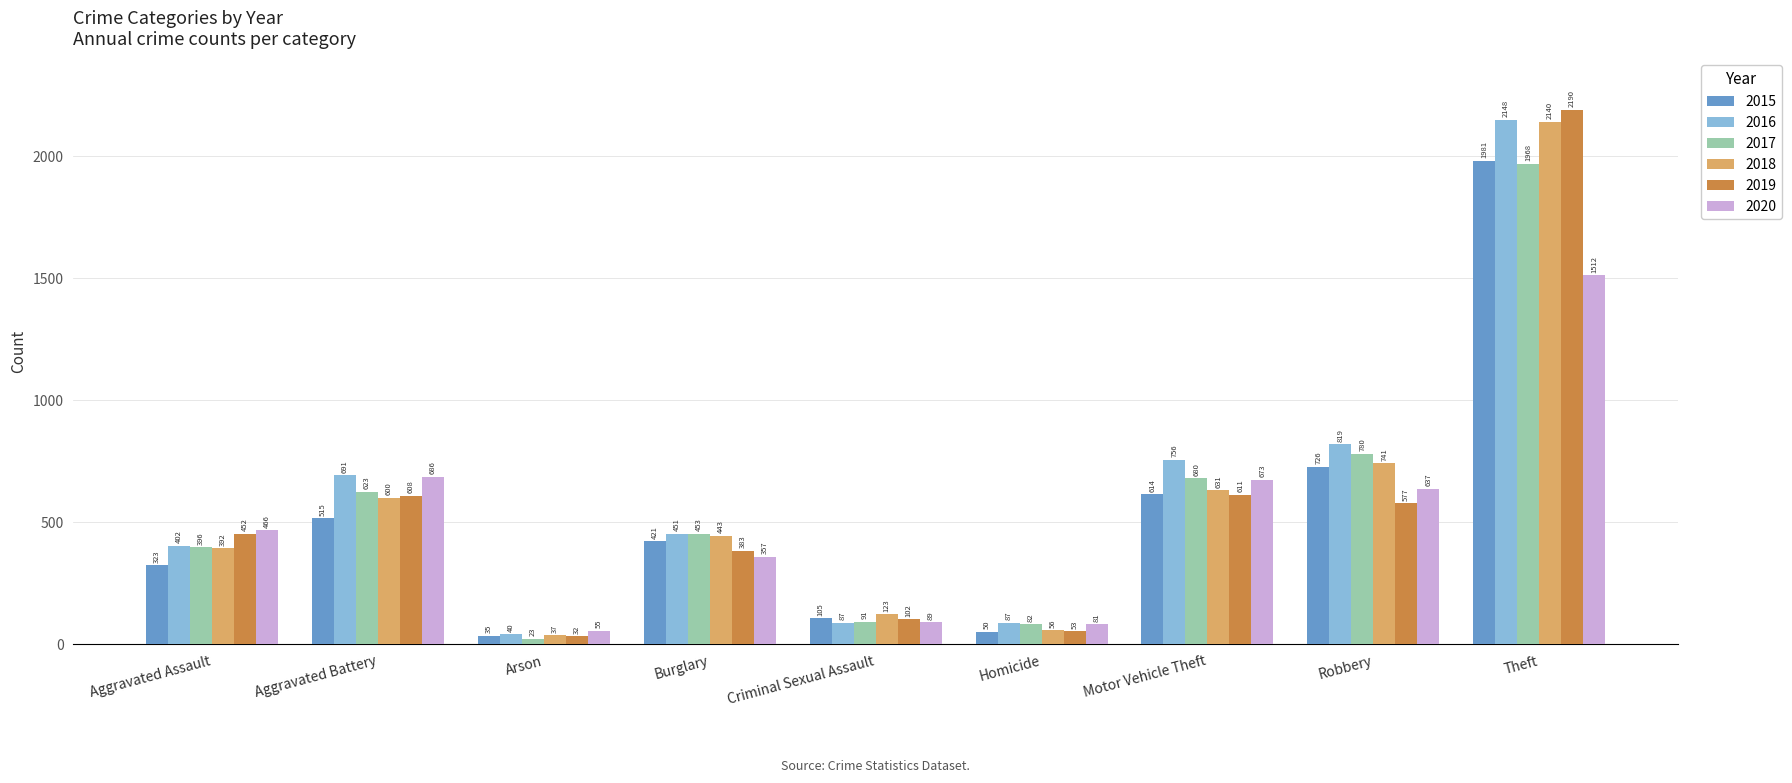

What is the sum of all 2016 values?

5481